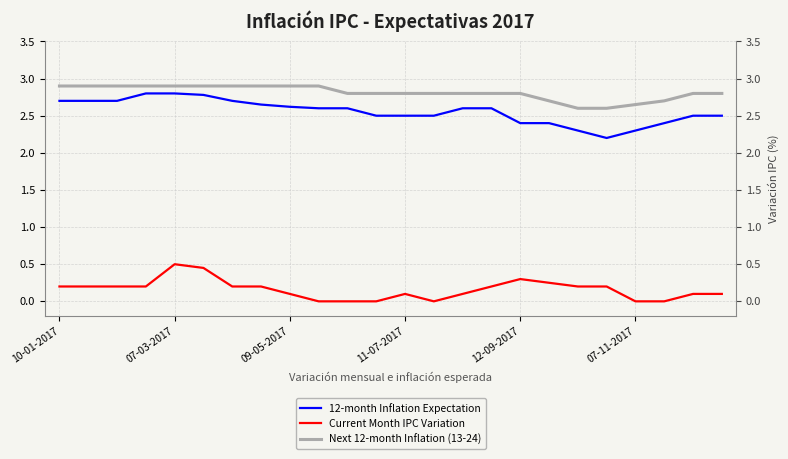

What is the sum of the Next 12-month Inflation (13-24) values at 10-01-2017 and 18?

5.5